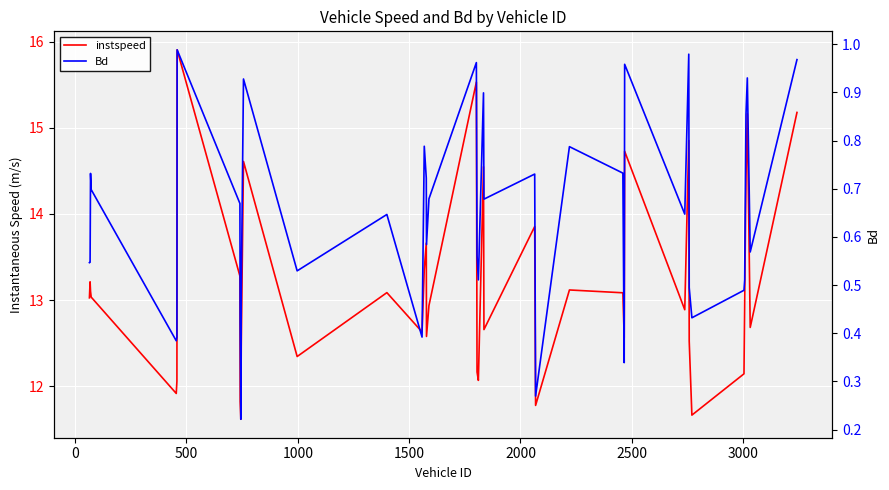

Which series has the widest spread of values?

instspeed